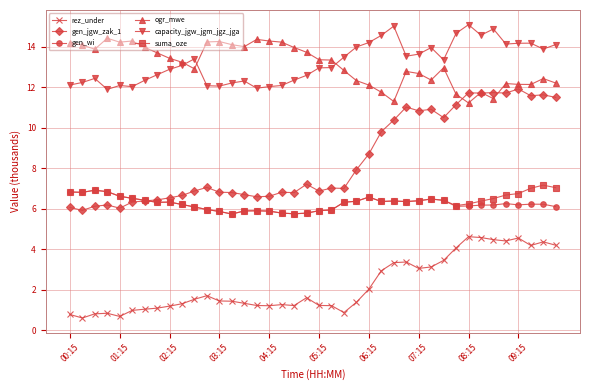

True or false: gen_wi and ogr_mwe cross at least once.

False